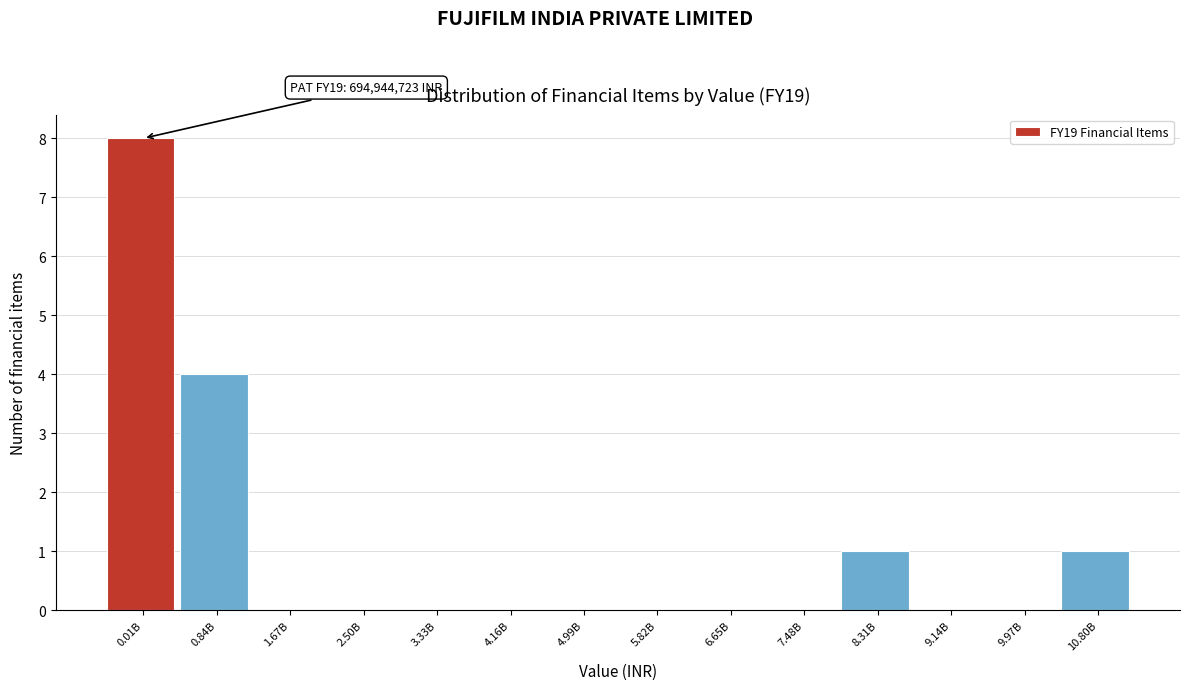

Reading left to right, list all the values displayed in this chart.

0.01B=8	0.84B=4	1.67B=0	2.50B=0	3.33B=0	4.16B=0	4.99B=0	5.82B=0	6.65B=0	7.48B=0	8.31B=1	9.14B=0	9.97B=0	10.80B=1